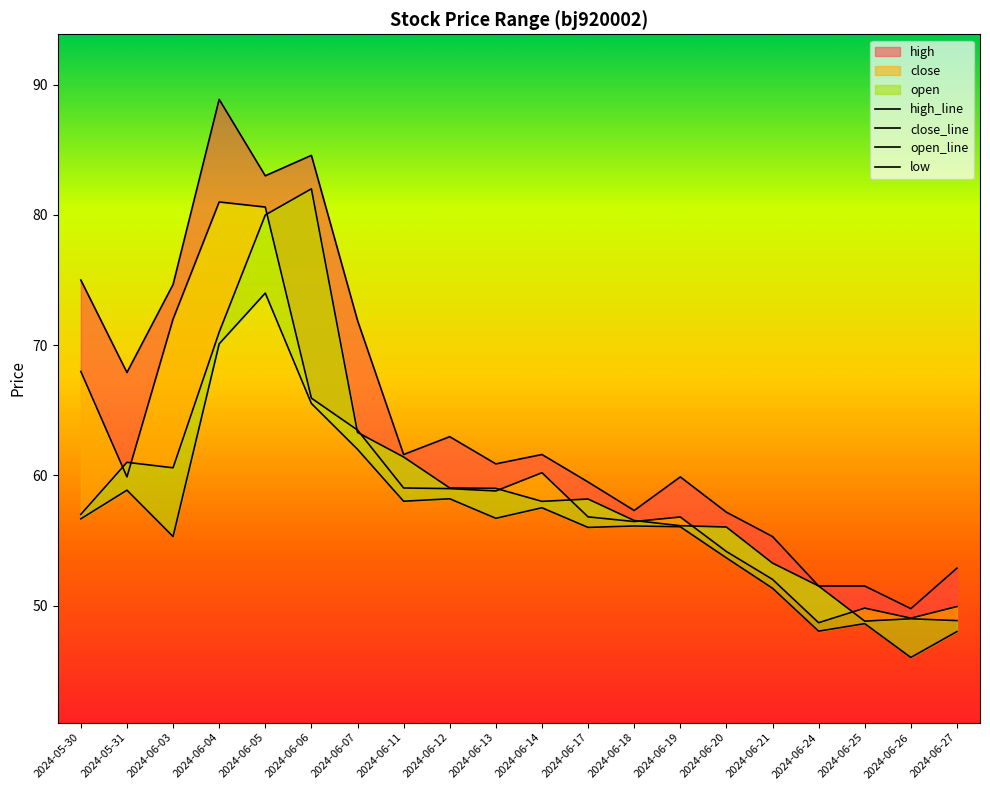

Between 2024-06-21 and 2024-06-27, which is larger?

2024-06-21